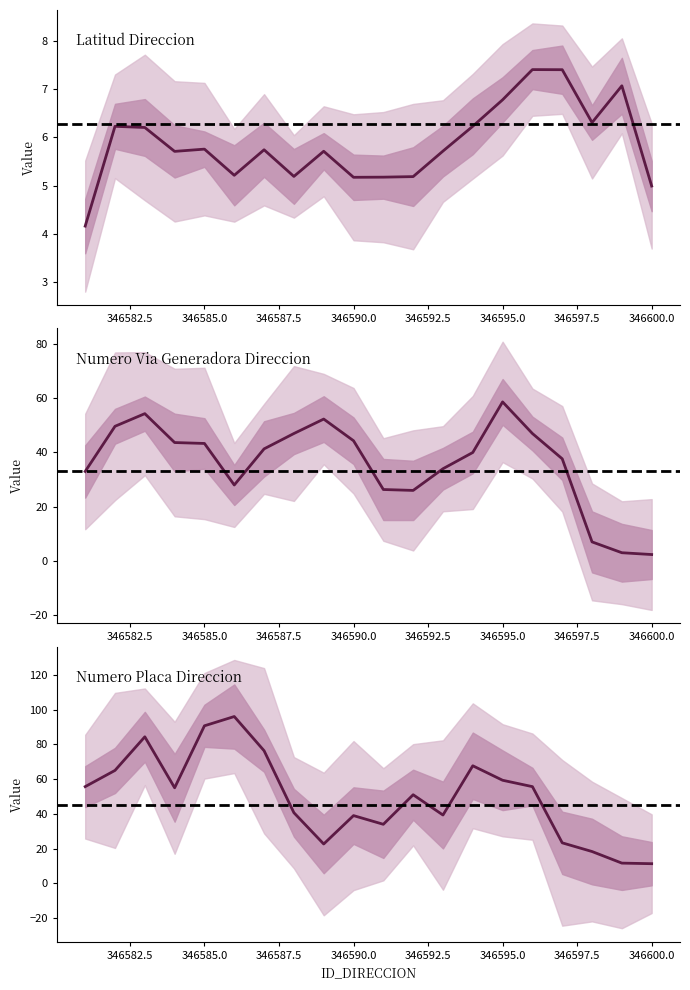

What is the minimum value for NUMERO_VIA_GENERADORA_DIRECCION?

1.0